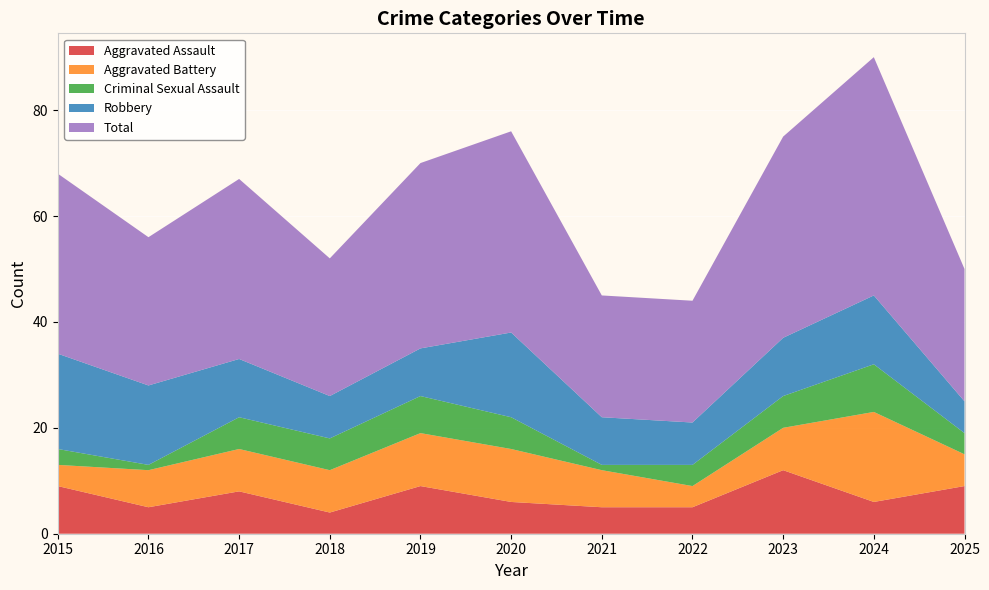

Reading right to left, list all the values displayed in this chart.

Aggravated Assault: 2025=9	2024=6	2023=12	2022=5	2021=5	2020=6	2019=9	2018=4	2017=8	2016=5	2015=9
Aggravated Battery: 2025=6	2024=17	2023=8	2022=4	2021=7	2020=10	2019=10	2018=8	2017=8	2016=7	2015=4
Criminal Sexual Assault: 2025=4	2024=9	2023=6	2022=4	2021=1	2020=6	2019=7	2018=6	2017=6	2016=1	2015=3
Robbery: 2025=6	2024=13	2023=11	2022=8	2021=9	2020=16	2019=9	2018=8	2017=11	2016=15	2015=18
Total: 2025=25	2024=45	2023=38	2022=23	2021=23	2020=38	2019=35	2018=26	2017=34	2016=28	2015=34